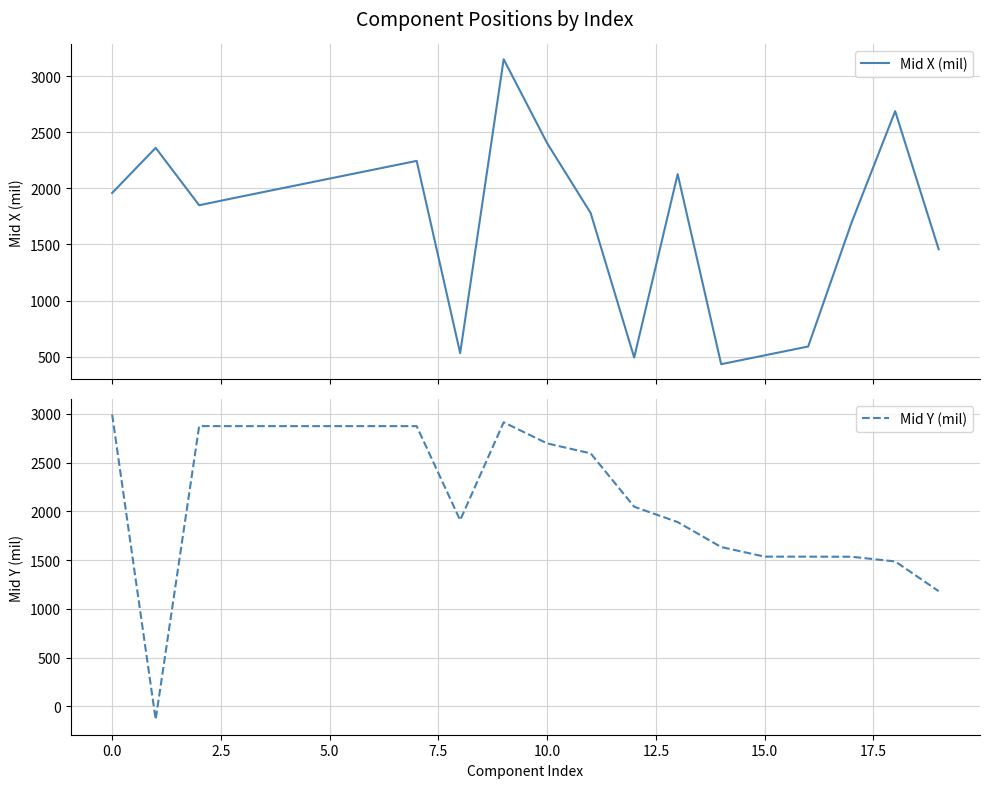

How many times do Mid Y (mil) and Mid X (mil) cross each other?

7